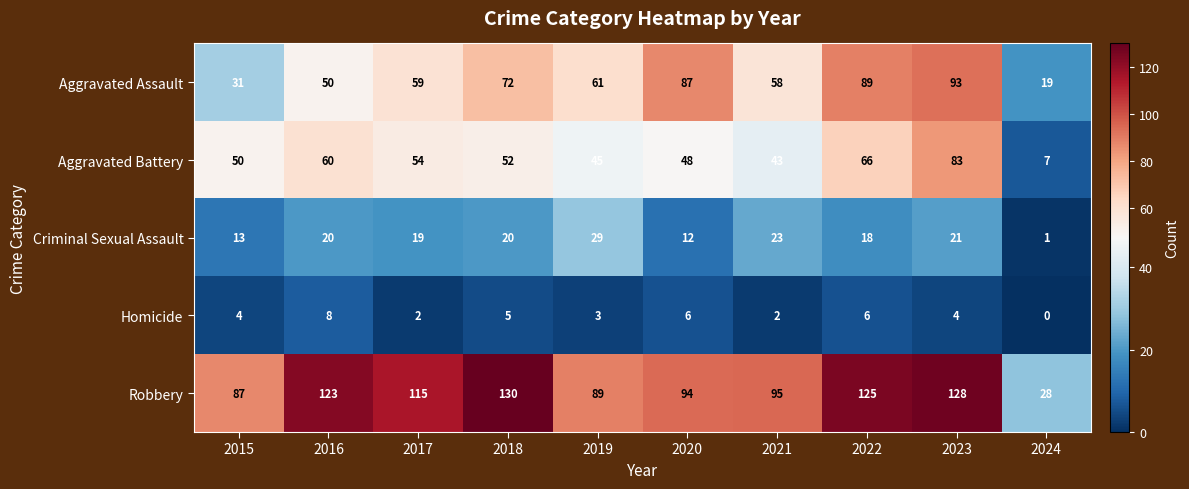

Which series changed the most between 2015 and 2020?

Aggravated Assault